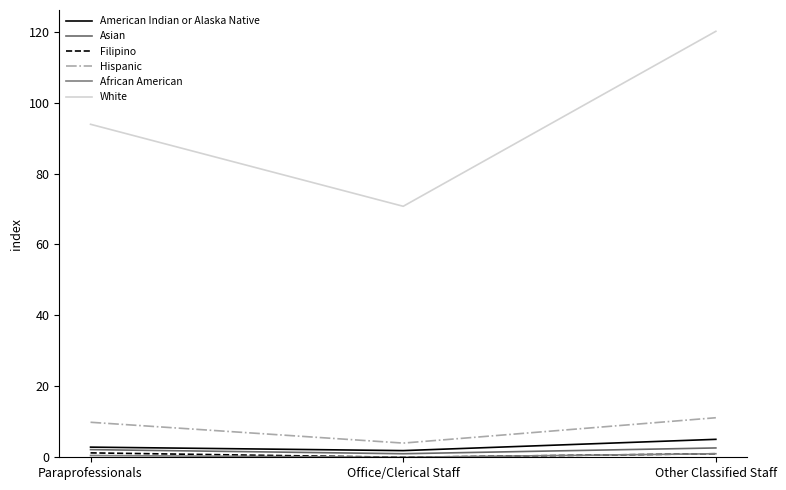

How many lines are shown in the chart?

6